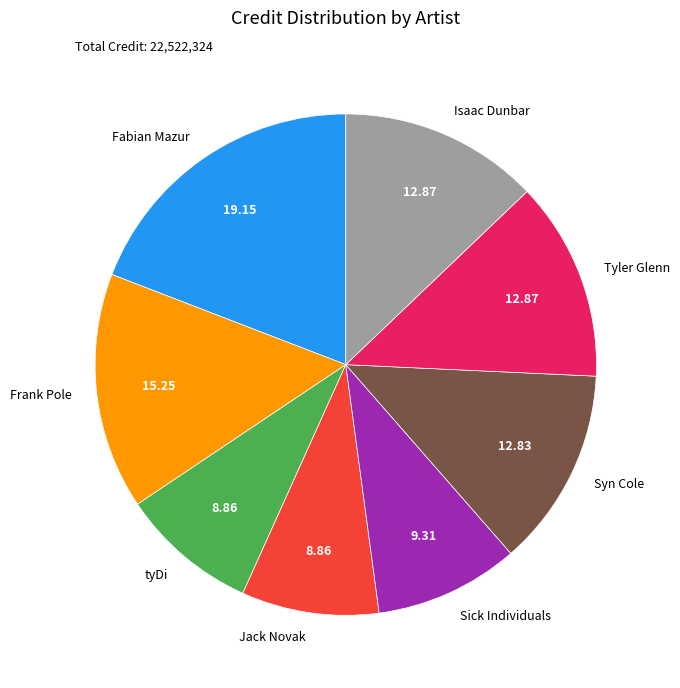

Which slice is the largest?

Fabian Mazur